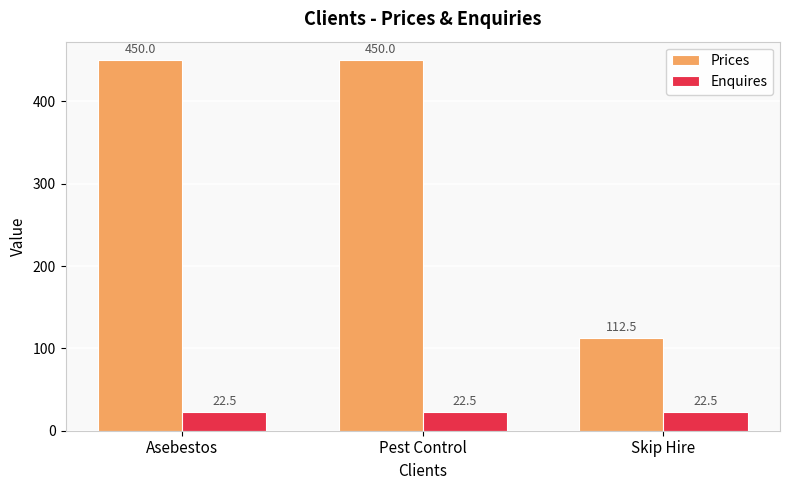

Reading left to right, extract all data points from this chart.

Prices: Asebestos=450.0	Pest Control=450.0	Skip Hire=112.5
Enquires: Asebestos=22.5	Pest Control=22.5	Skip Hire=22.5